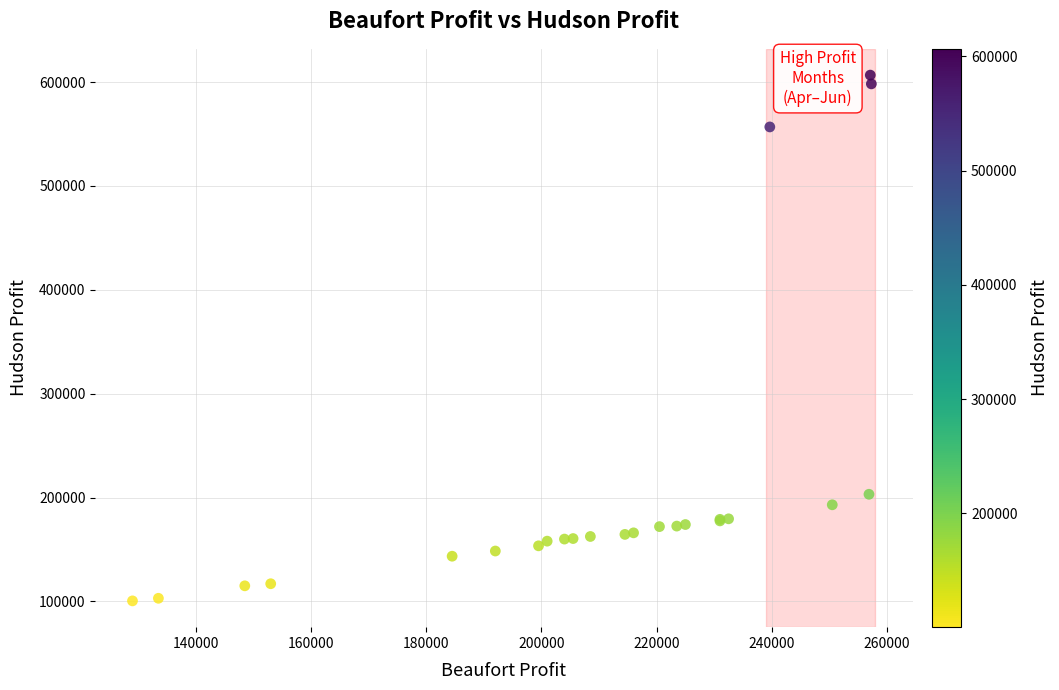

What Y value in the scatter plot is closest to 353574?

203125.0